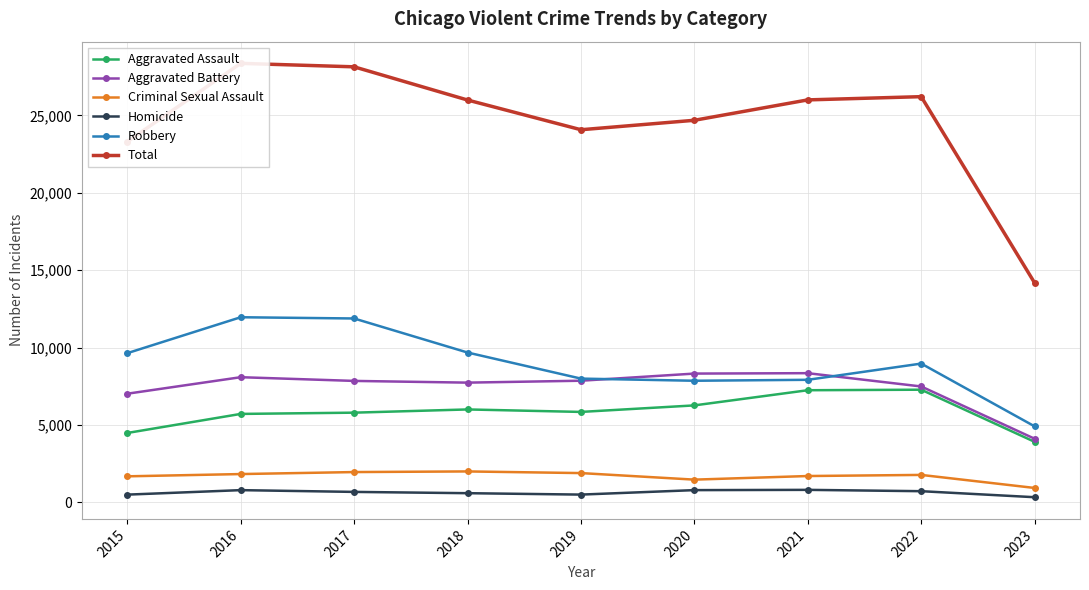

At which category is the sum across all series the highest?

2016